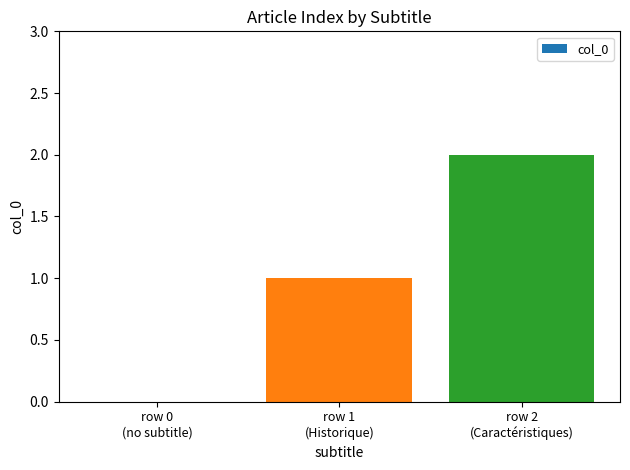

What is the sum of all values?

3